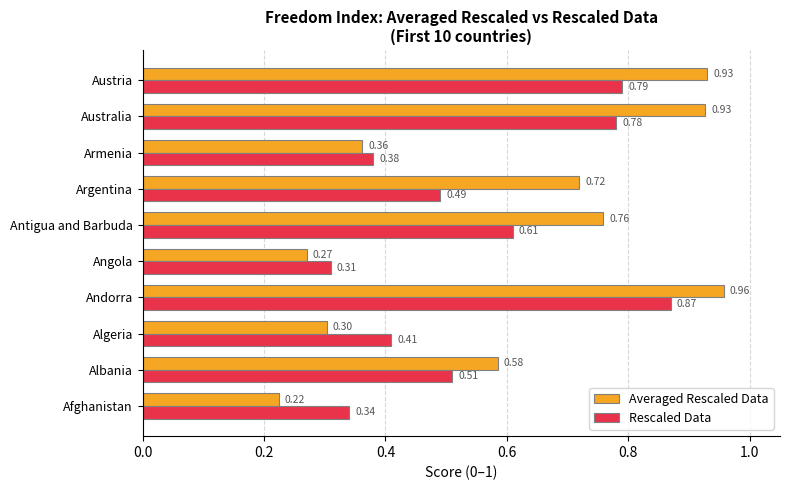

At which category is the sum across all series the highest?

Andorra